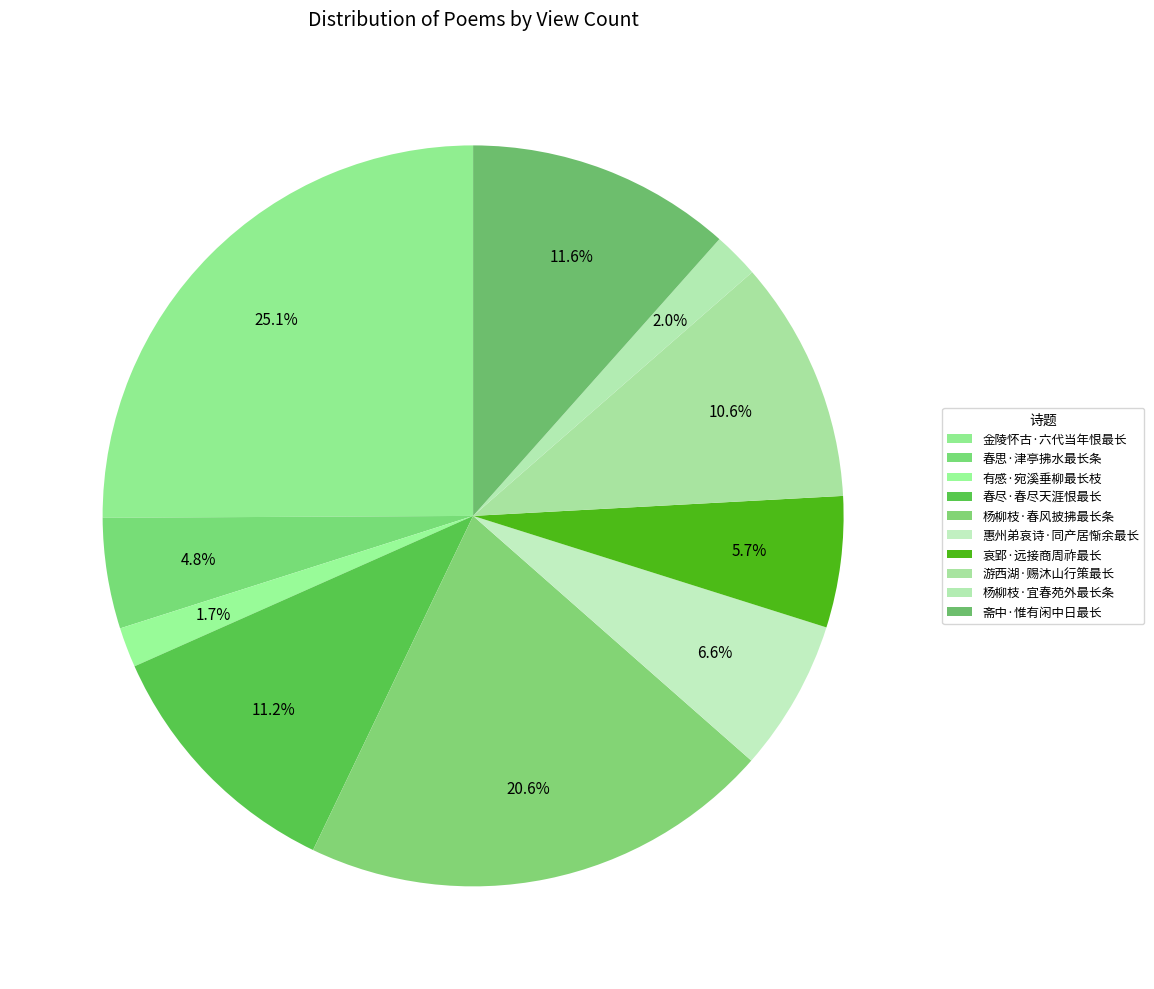

Count the number of slices in the pie.

10